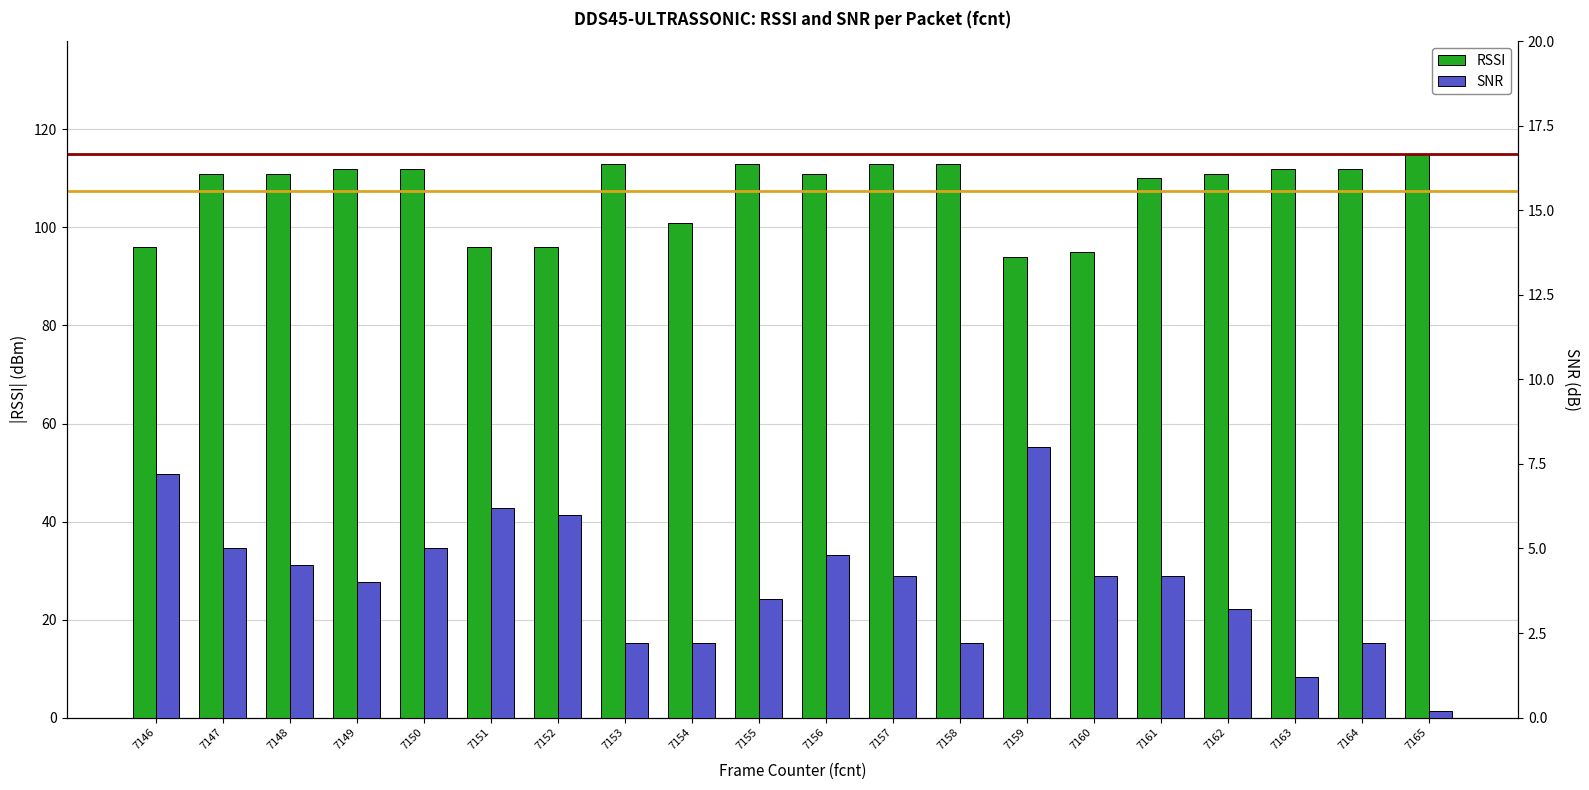

What is the sum of all SNR values?

80.2